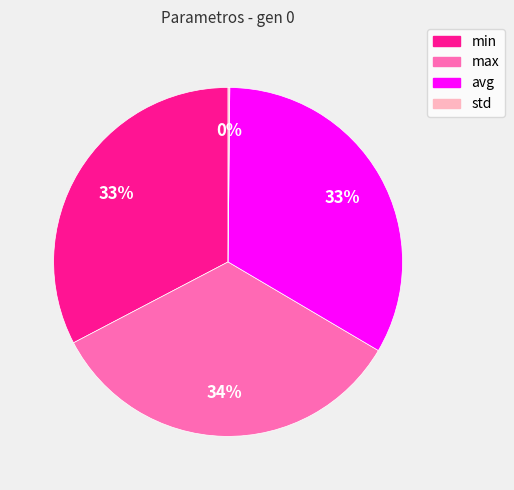

True or false: avg accounts for 33% of the total.

True